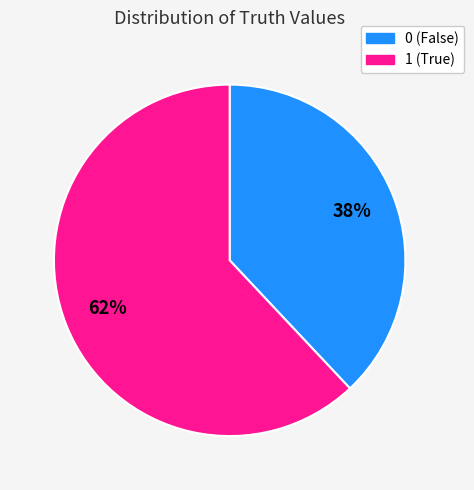

What is the ratio of the value at 0 (False) to the value at 1 (True)?

0.6